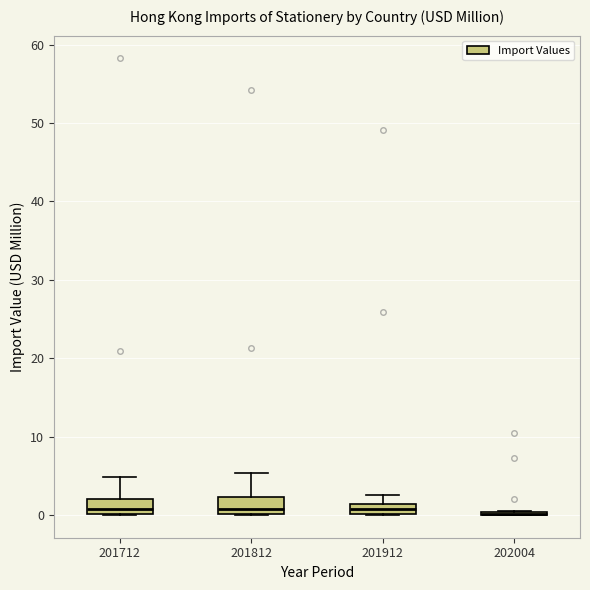

Where does the median line of the box at x = 201812 sit on the y-axis? The values are not printed on the chart, so give them approximately, as read against the axis.

1